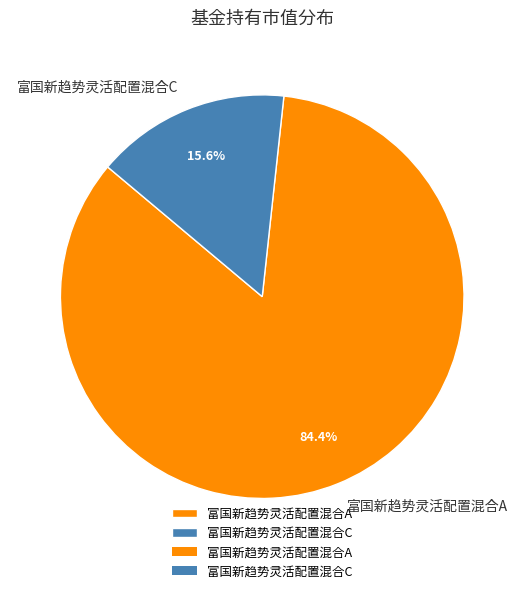

What portion of the pie excludes 富国新趋势灵活配置混合C?

84.4%